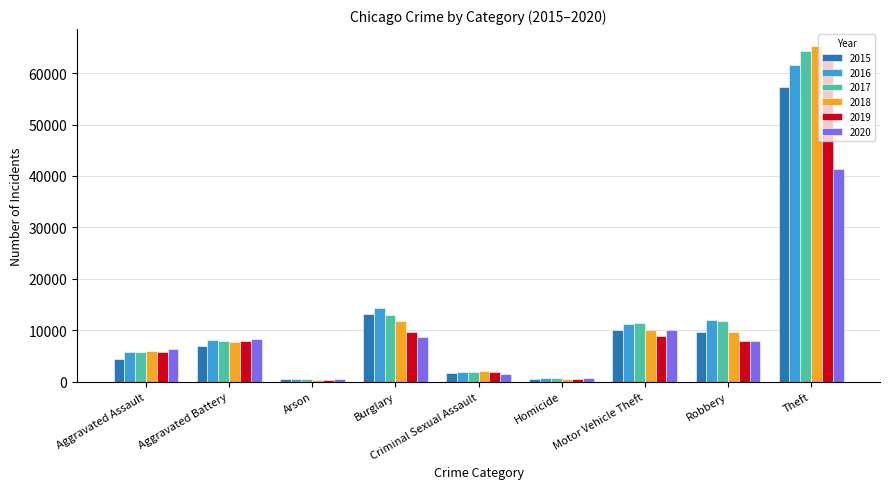

At which category is the sum across all series the highest?

Theft